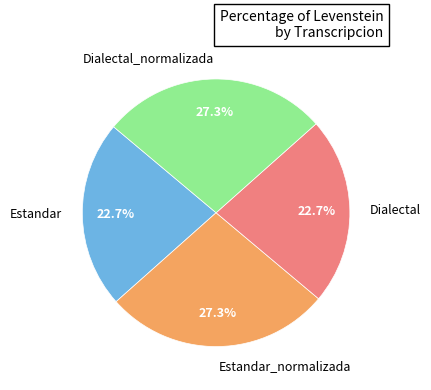

Between Estandar_normalizada and Estandar, which is larger?

Estandar_normalizada